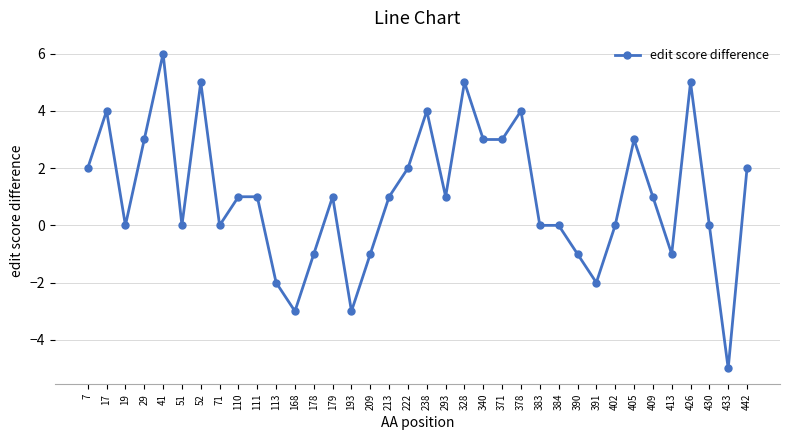

Between 178 and 71, which is larger?

71